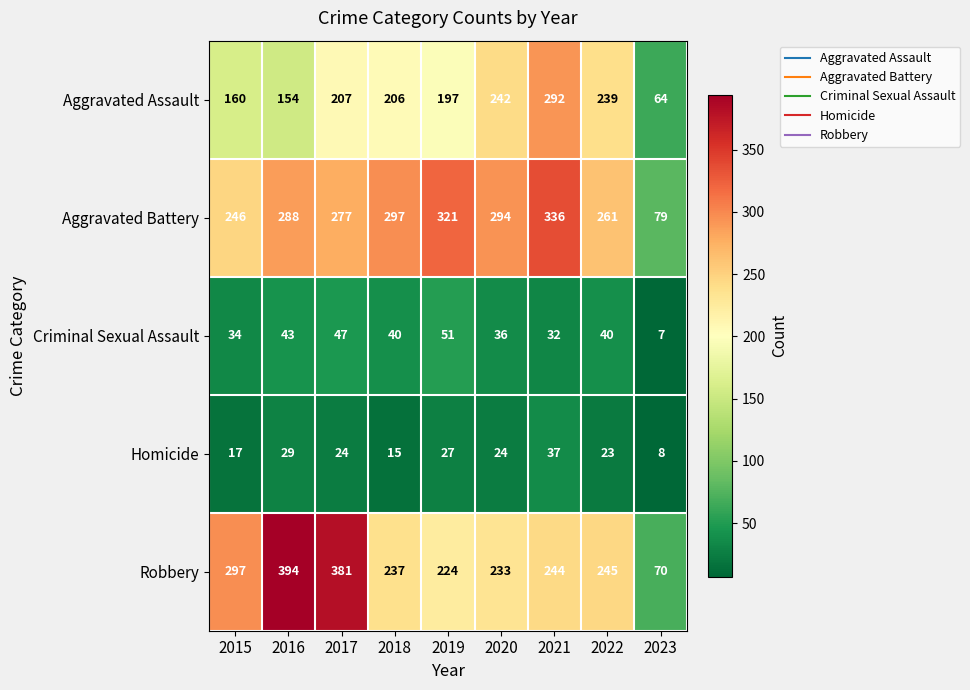

List the series in order of their peak value, lowest first.

Homicide, Criminal Sexual Assault, Aggravated Assault, Aggravated Battery, Robbery